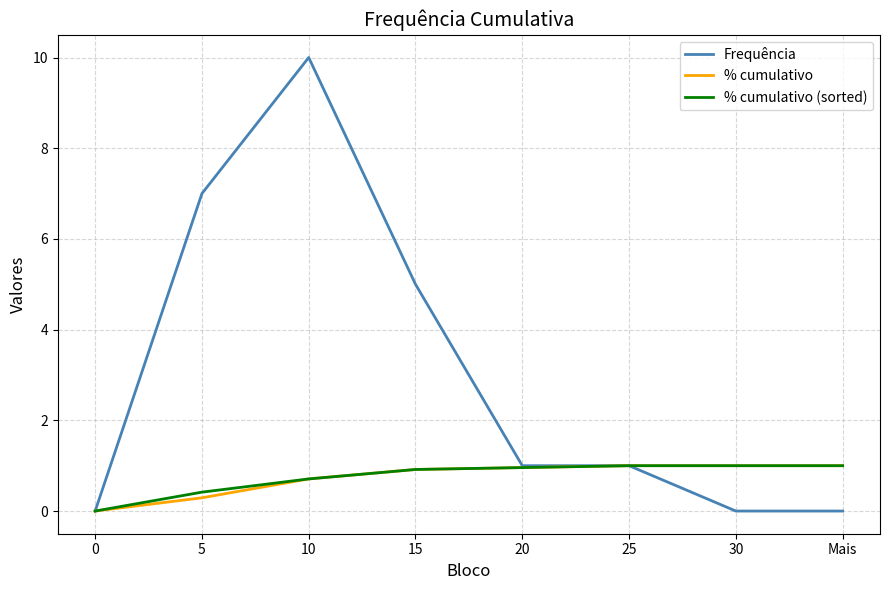

What is the difference between the second highest and minimum values in the % cumulativo series?

1.0